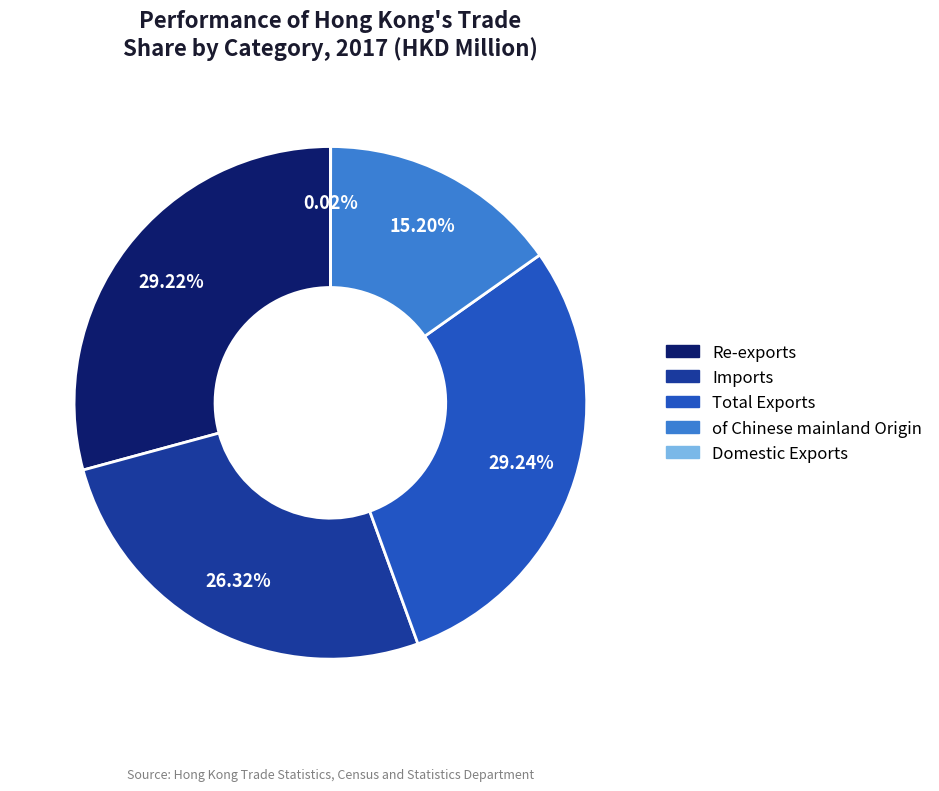

Does Imports represent more than half of the total?

No